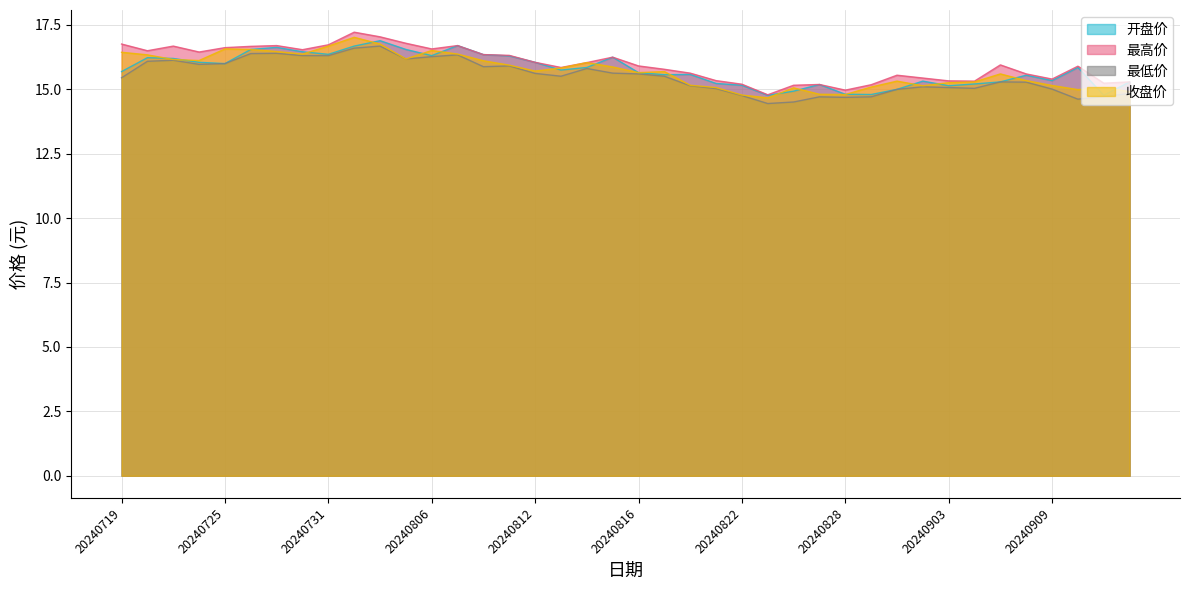

The value of 开盘价 at 20240904 is 9.9. True or false?

False